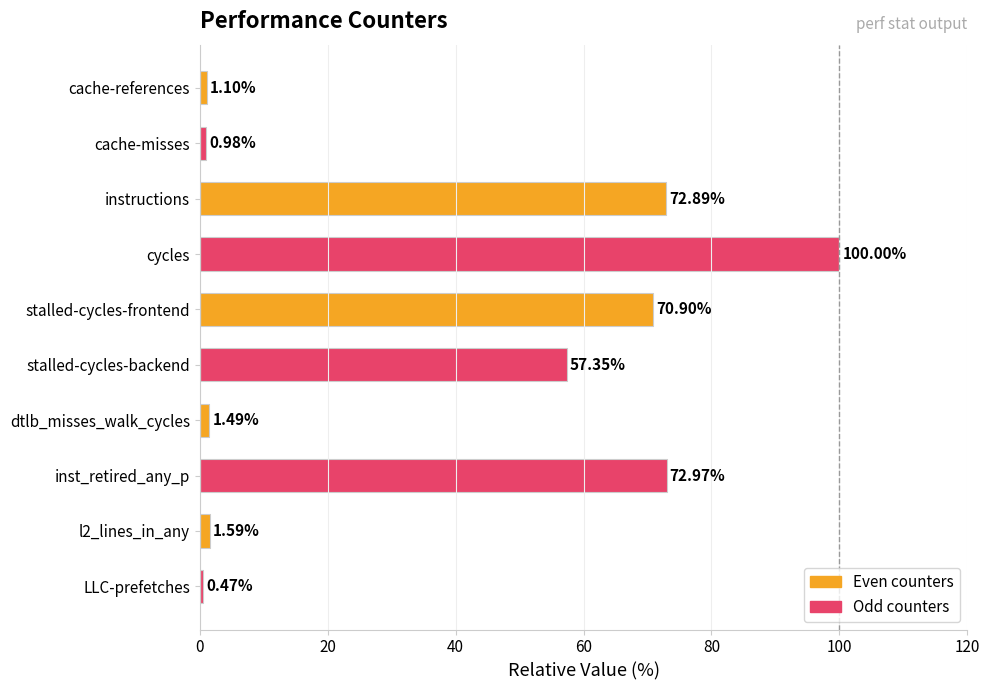

What is the change in value from cache-misses to l2_lines_in_any?

+0.6